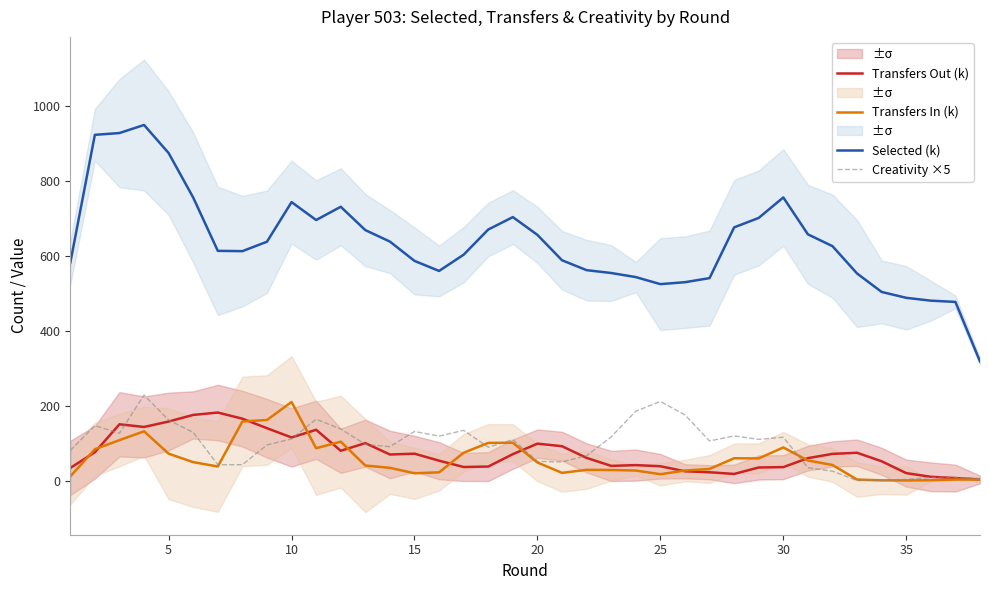

True or false: Selected (k) has a value of 377.7 at 30.

False